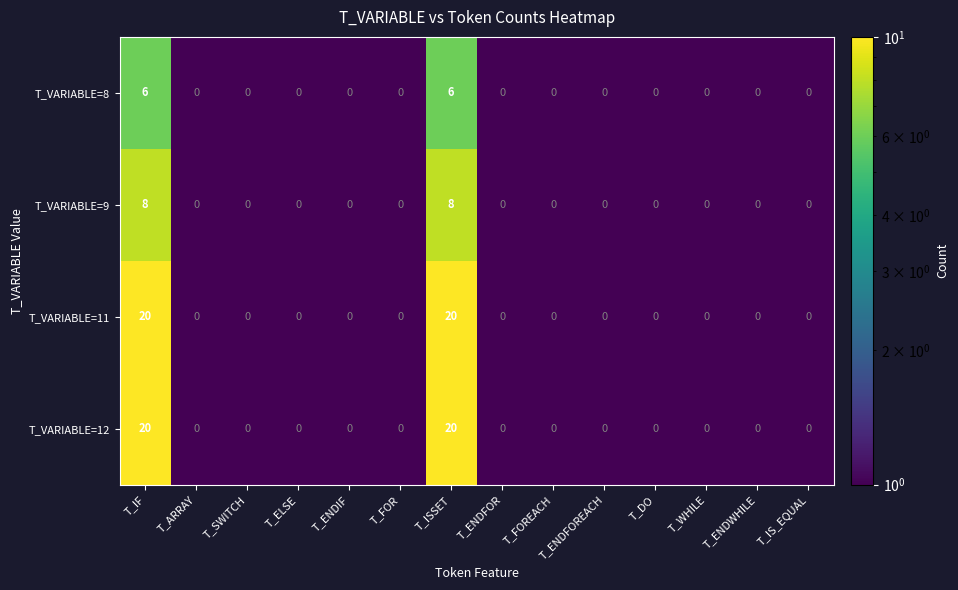

How many T_VARIABLE=8 values are between 0 and 1?

12